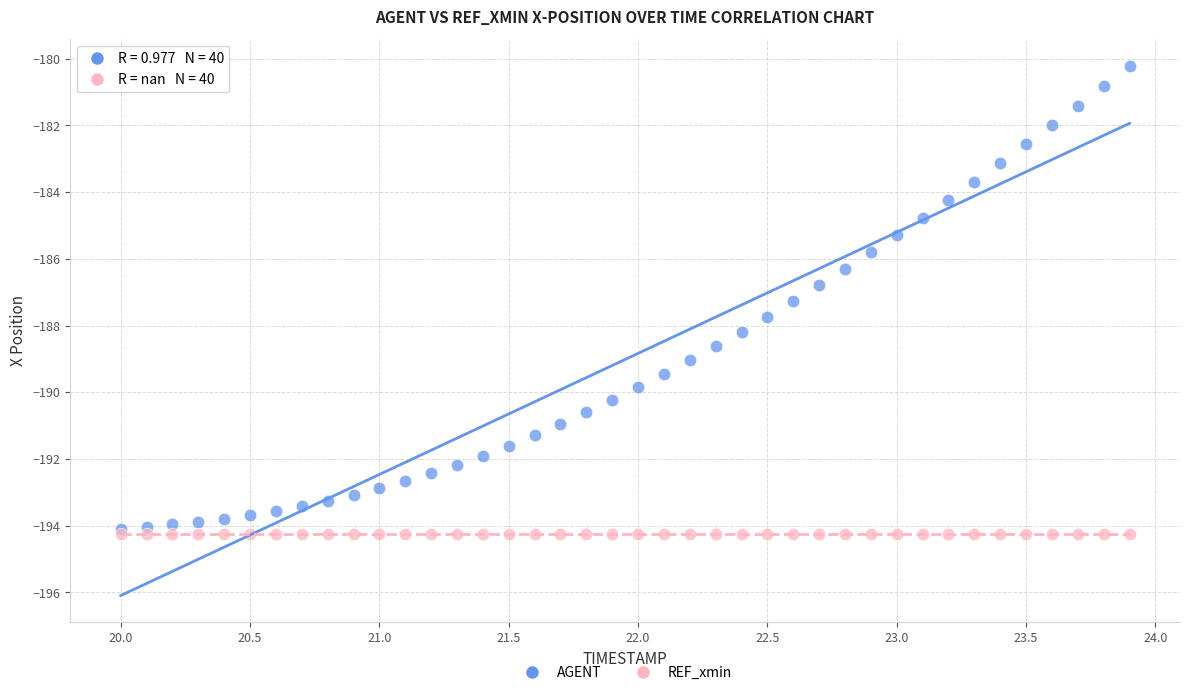

What are all the series names shown in the legend?

AGENT, REF_xmin